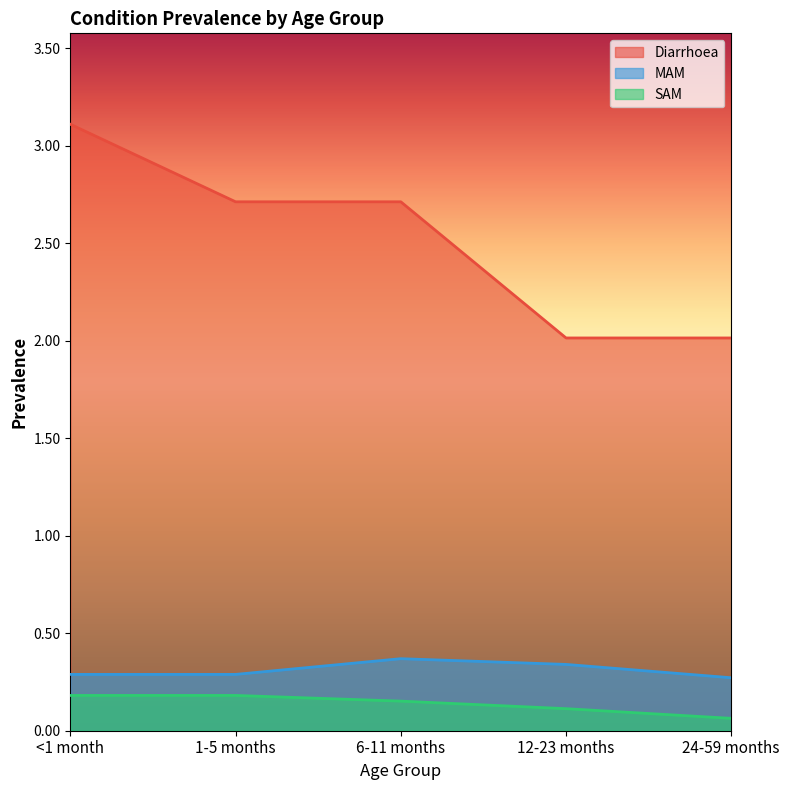

Reading right to left, transcribe all the data shown in this chart.

Diarrhoea: 2.0	2.0	2.7	2.7	3.1
MAM: 0.3	0.3	0.4	0.3	0.3
SAM: 0.1	0.1	0.2	0.2	0.2